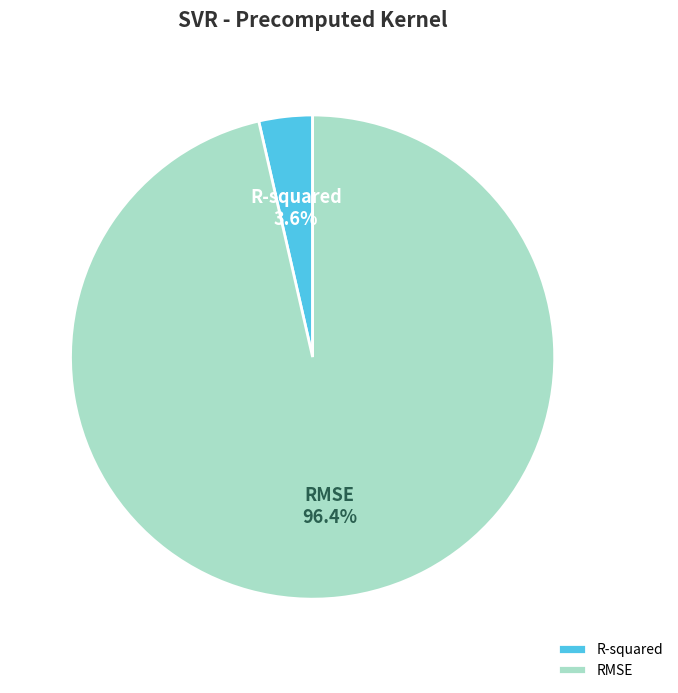

To the nearest percent, what portion does R-squared represent?

4%